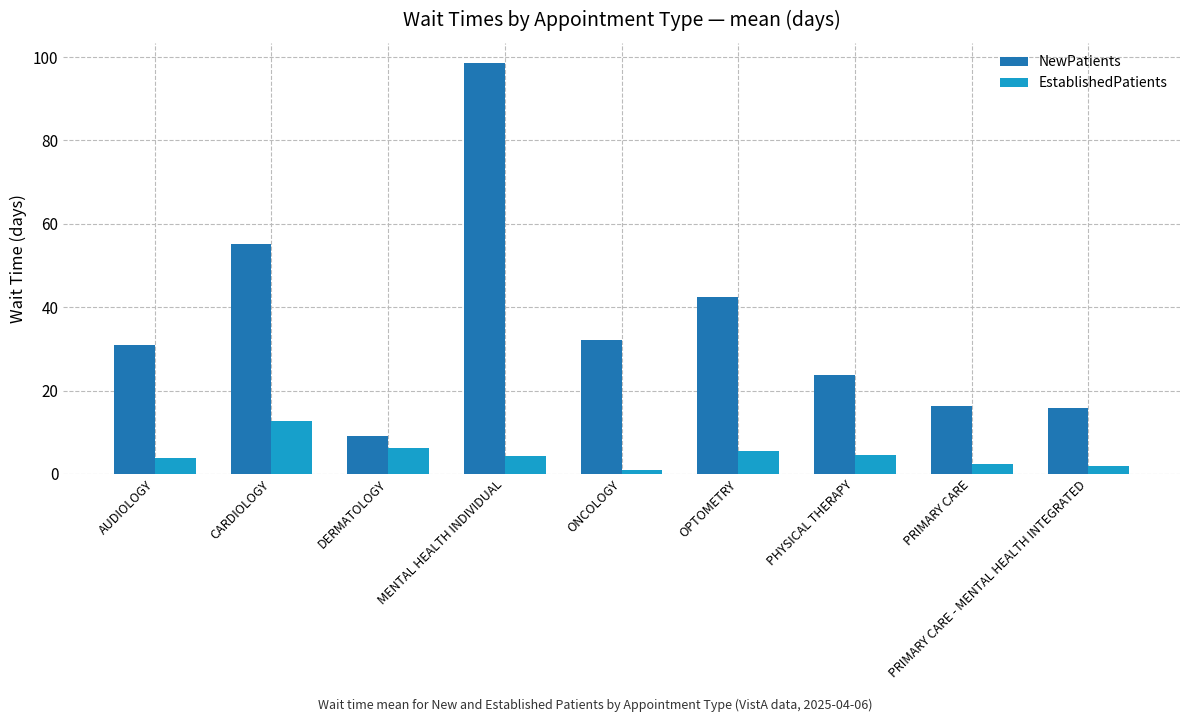

Rank the series by their average value, from highest to lowest.

NewPatients, EstablishedPatients